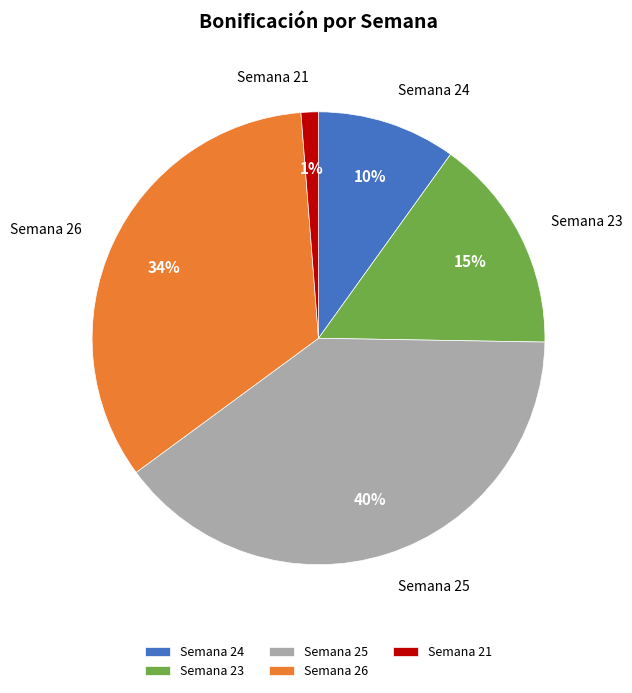

Which slice is the smallest?

Semana 21